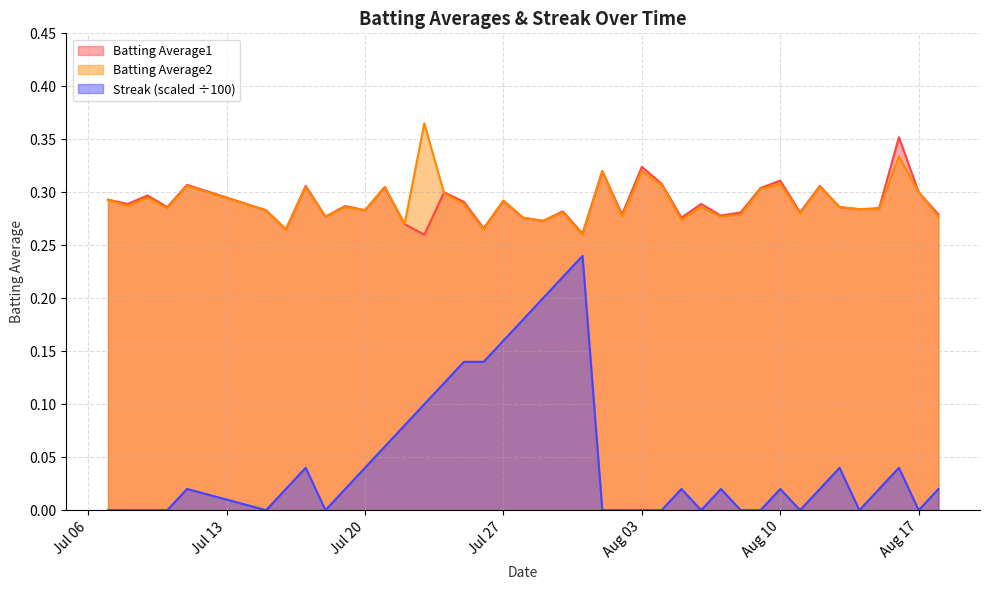

The value of Batting Average2 at 2010-07-18 is 0.3. True or false?

True